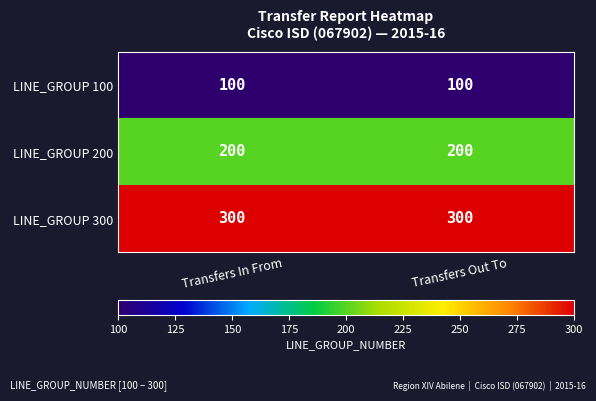

The value of LINE_GROUP 100 at Transfers In From is 100. True or false?

True